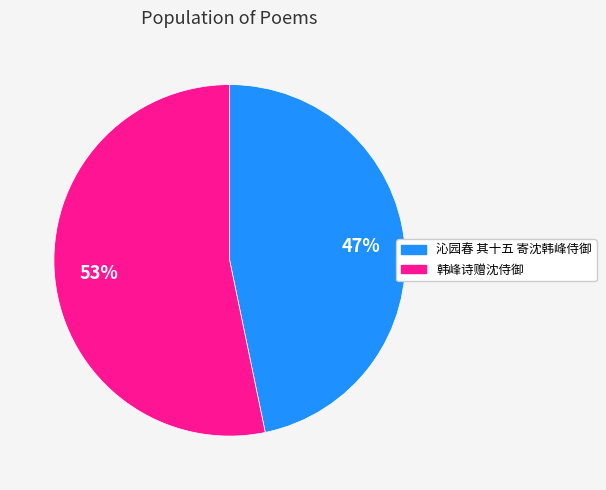

Which category has the biggest portion of the pie?

韩峰诗赠沈侍御